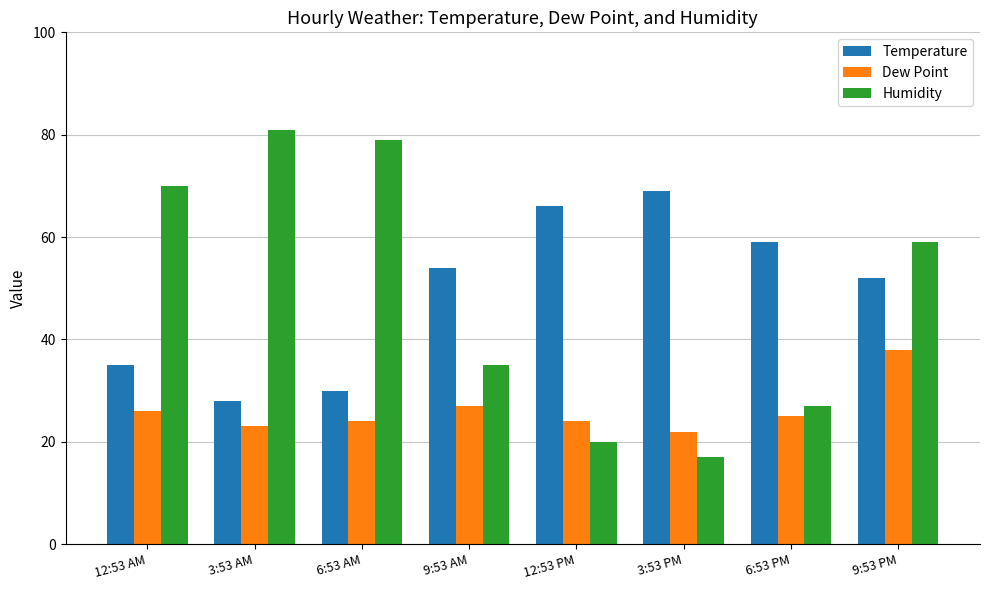

What is the total value across all series at 6:53 AM?

133